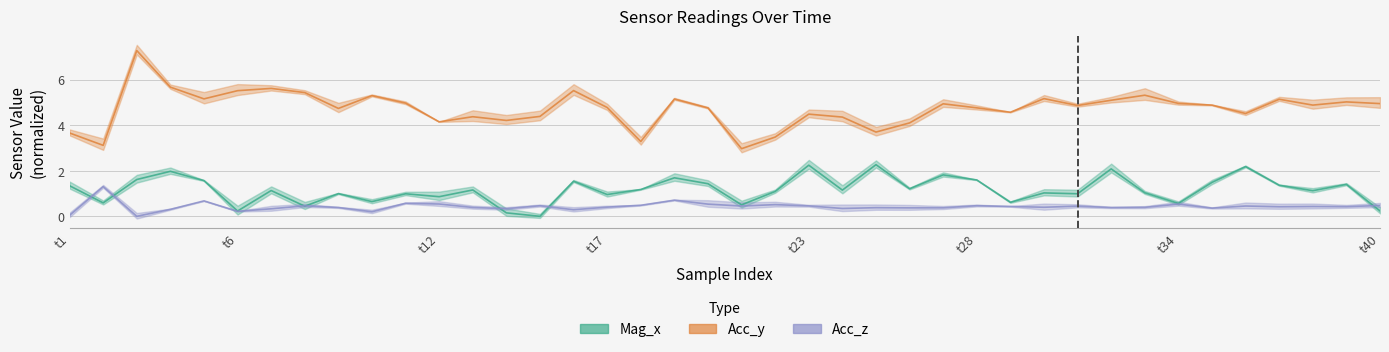

What is the difference between the second highest and second lowest values in the Mag_x series?

2.1